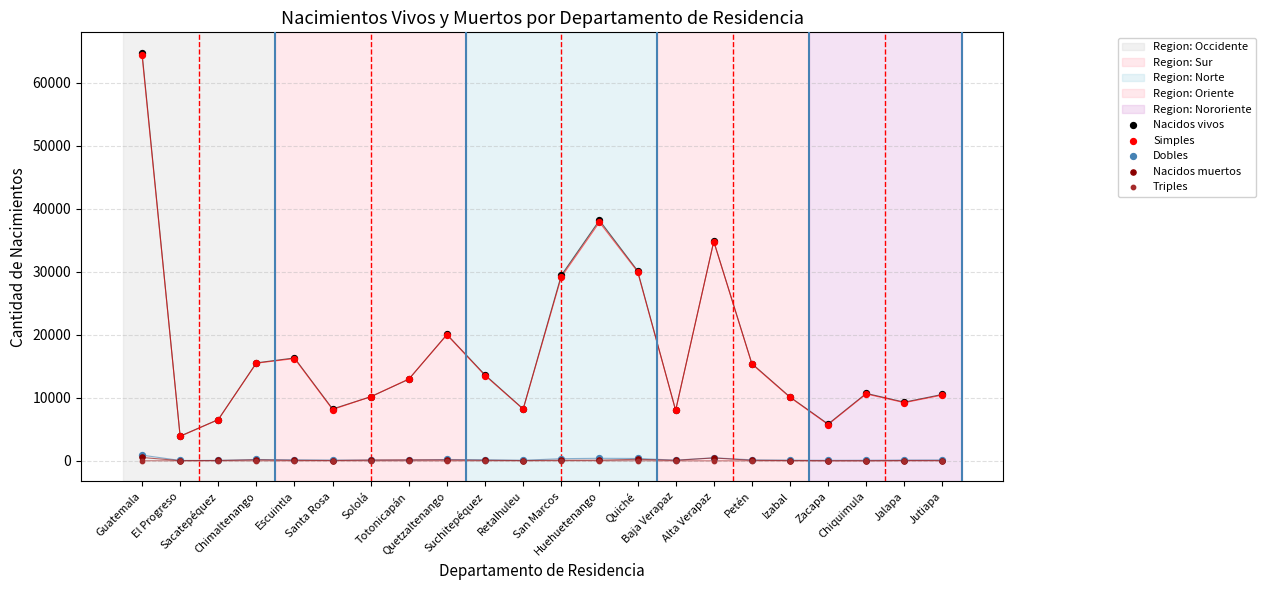

Which series has the widest spread of Y values?

Nacidos vivos